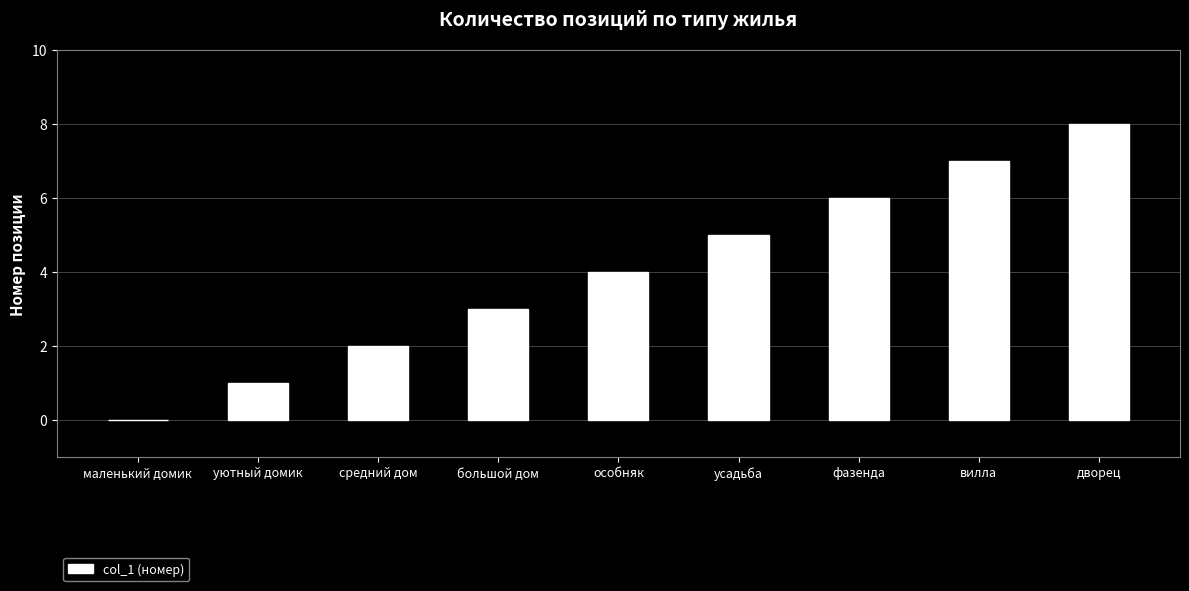

What is the change in value from средний дом to усадьба?

+3